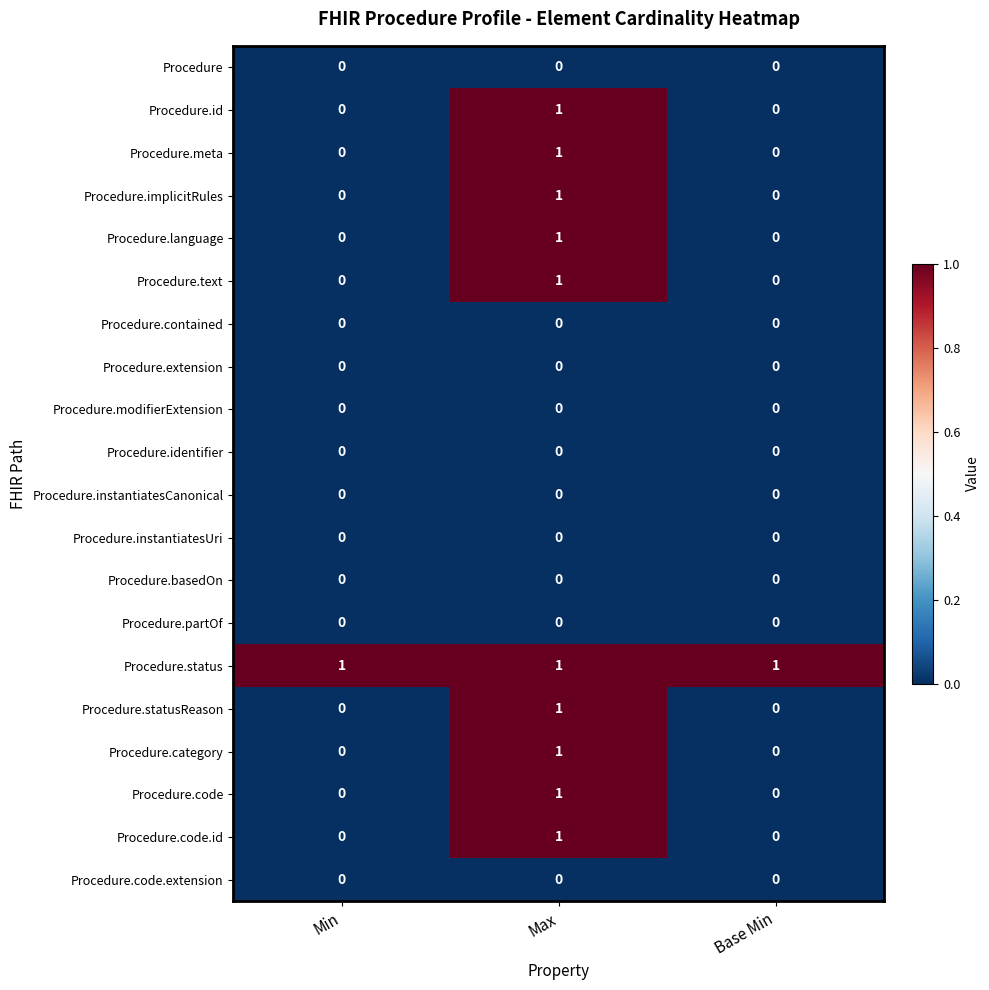

At how many categories does at least one series exceed 0?

3